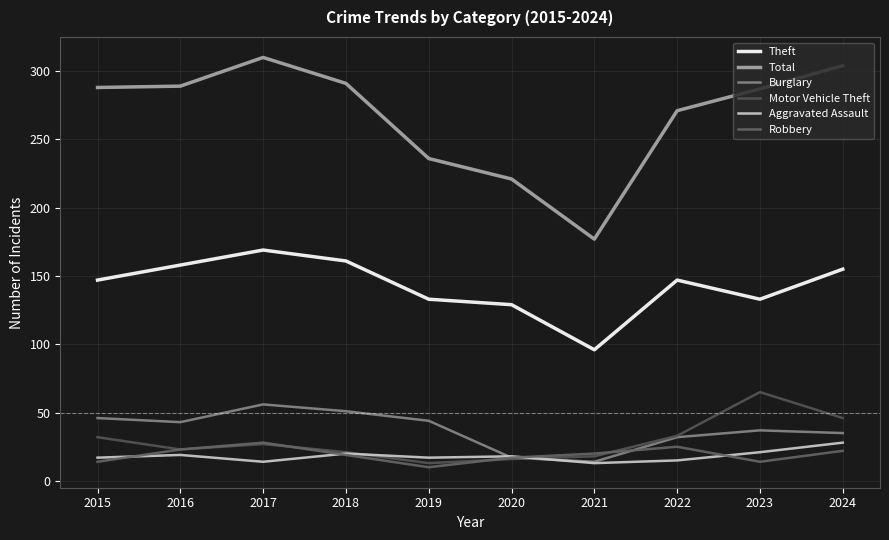

Rank the categories by Burglary value from highest to lowest.

2017, 2018, 2015, 2019, 2016, 2023, 2024, 2022, 2020, 2021